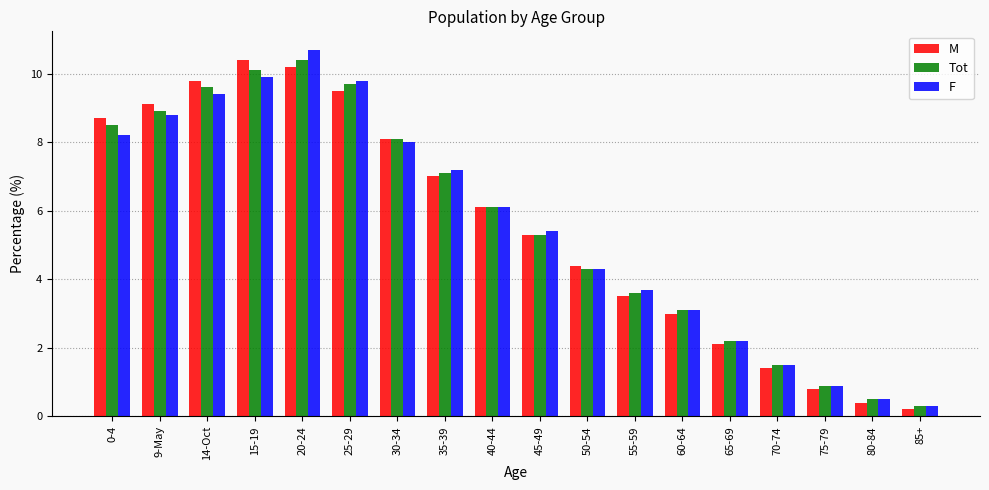

What are all the series names shown in the legend?

M, Tot, F